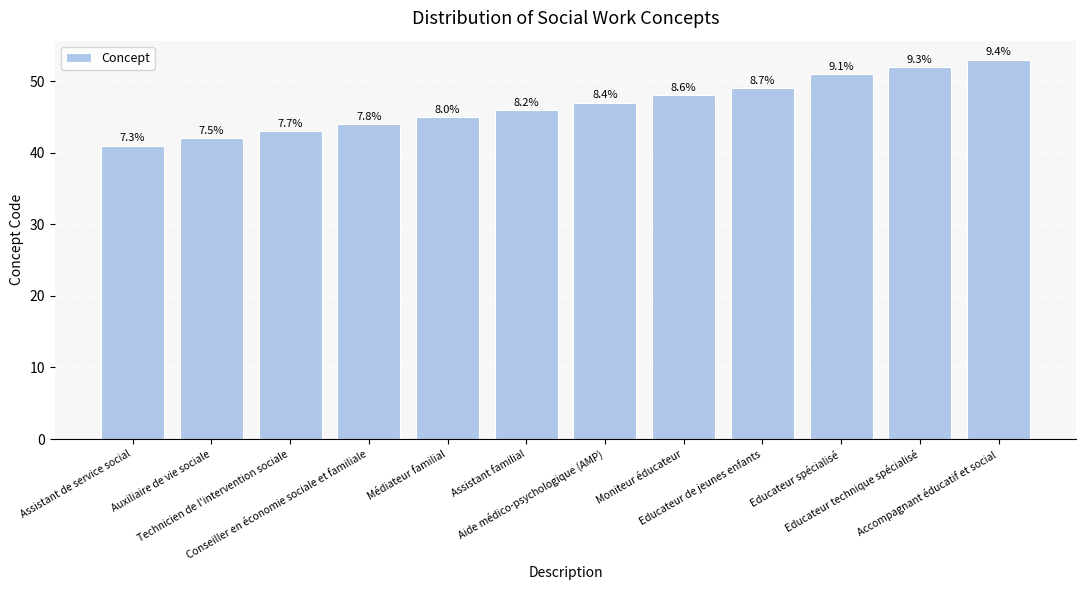

List the labels in order of value, largest first.

Accompagnant éducatif et social, Educateur technique spécialisé, Educateur spécialisé, Educateur de jeunes enfants, Moniteur éducateur, Aide médico-psychologique (AMP), Assistant familial, Médiateur familial, Conseiller en économie sociale et familiale, Technicien de l'intervention sociale, Auxiliaire de vie sociale, Assistant de service social